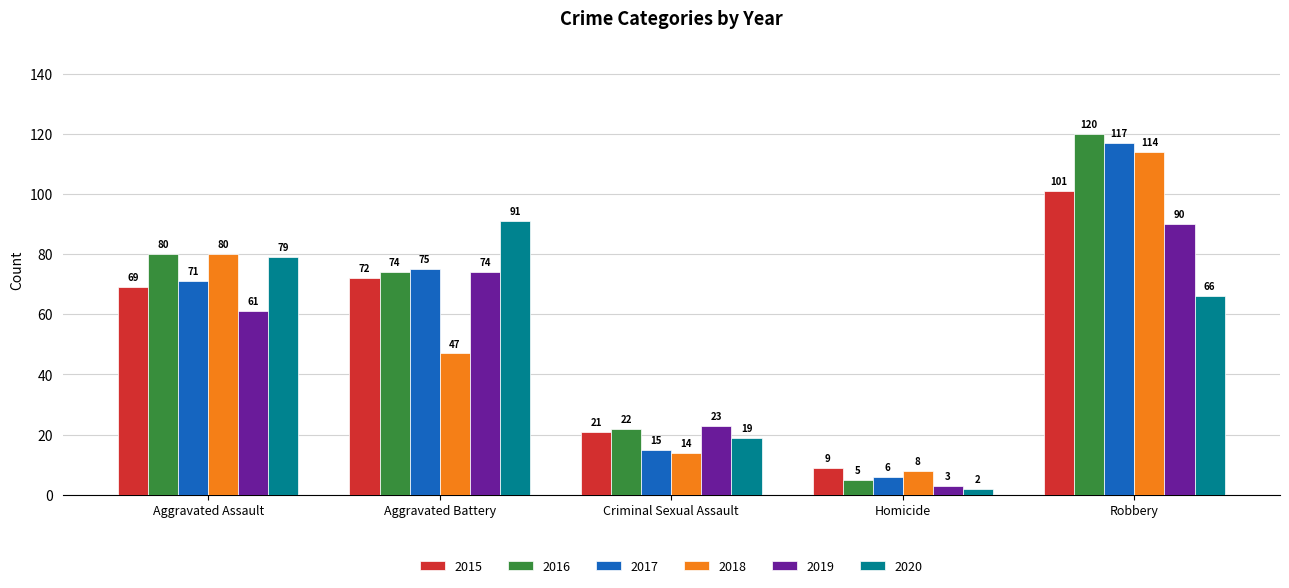

What is the minimum value shown in the chart?

2